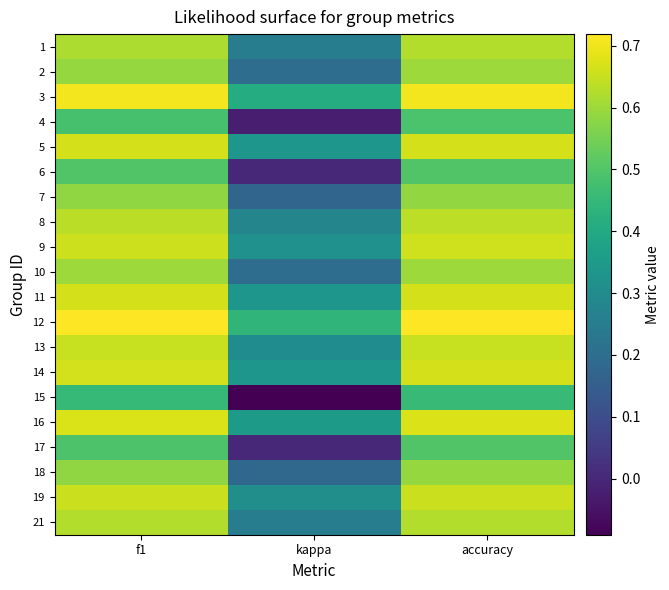

Reading right to left, list all the values displayed in this chart.

1: accuracy=0.6	kappa=0.2	f1=0.6
2: accuracy=0.6	kappa=0.2	f1=0.6
3: accuracy=0.7	kappa=0.4	f1=0.7
4: accuracy=0.5	kappa=-0.0	f1=0.5
5: accuracy=0.7	kappa=0.3	f1=0.7
6: accuracy=0.5	kappa=0.0	f1=0.5
7: accuracy=0.6	kappa=0.2	f1=0.6
8: accuracy=0.6	kappa=0.3	f1=0.6
9: accuracy=0.7	kappa=0.3	f1=0.7
10: accuracy=0.6	kappa=0.2	f1=0.6
11: accuracy=0.7	kappa=0.3	f1=0.7
12: accuracy=0.7	kappa=0.4	f1=0.7
13: accuracy=0.7	kappa=0.3	f1=0.6
14: accuracy=0.7	kappa=0.3	f1=0.7
15: accuracy=0.5	kappa=-0.1	f1=0.5
16: accuracy=0.7	kappa=0.3	f1=0.7
17: accuracy=0.5	kappa=0.0	f1=0.5
18: accuracy=0.6	kappa=0.2	f1=0.6
19: accuracy=0.7	kappa=0.3	f1=0.7
21: accuracy=0.6	kappa=0.2	f1=0.6